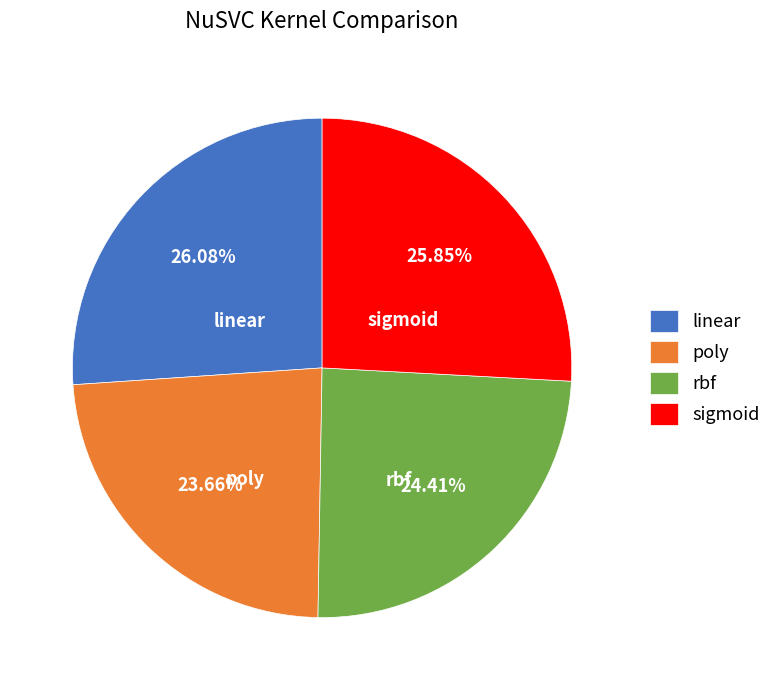

Is it true that sigmoid is 37% of the pie?

False